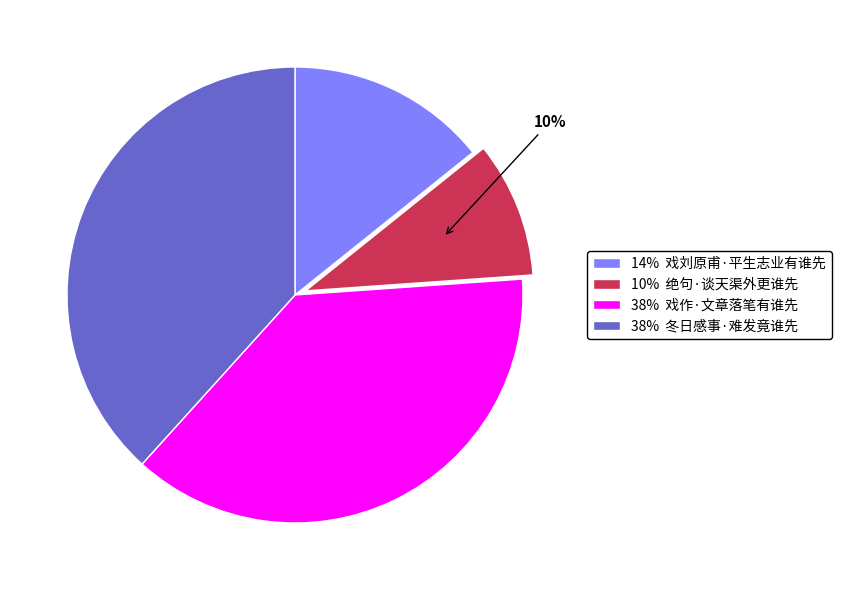

How many slices are in this pie chart?

4